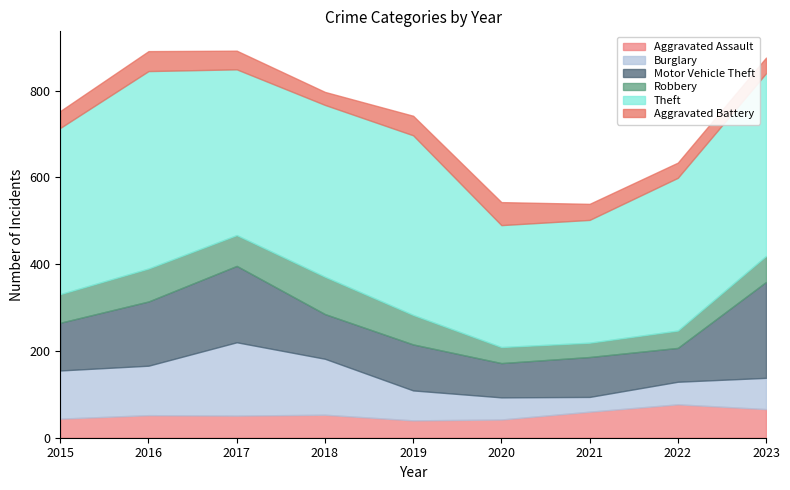

What is the difference between the highest and lowest values at 2022?

317